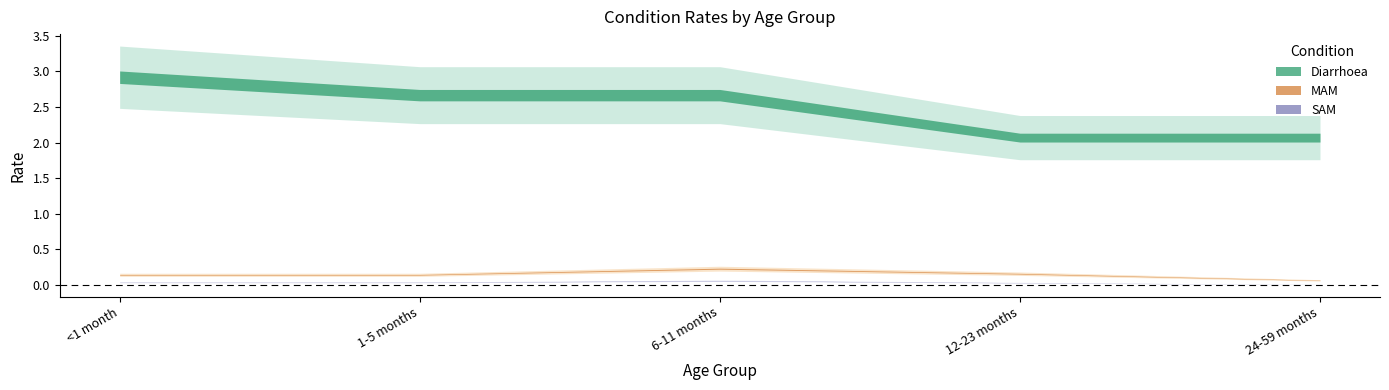

How many lines are shown in the chart?

3